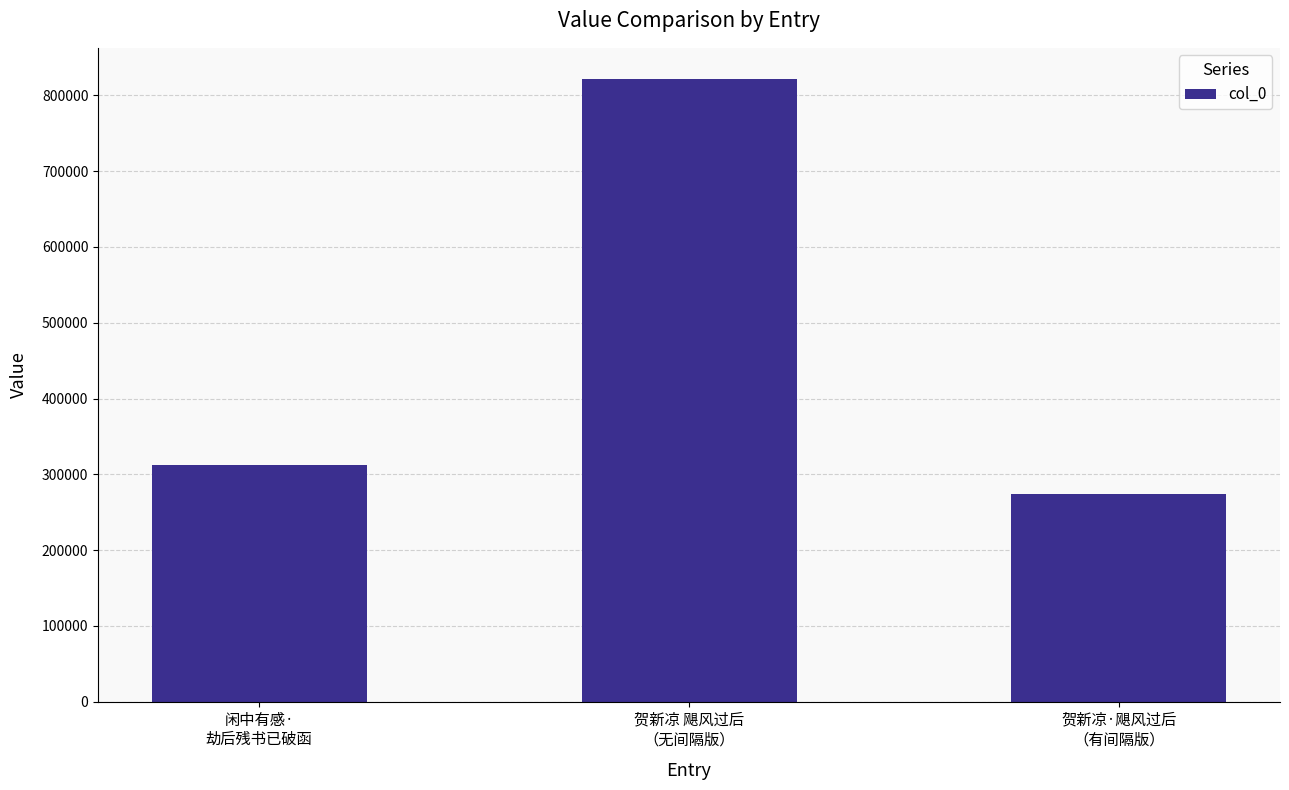

Are the bars horizontal?

No